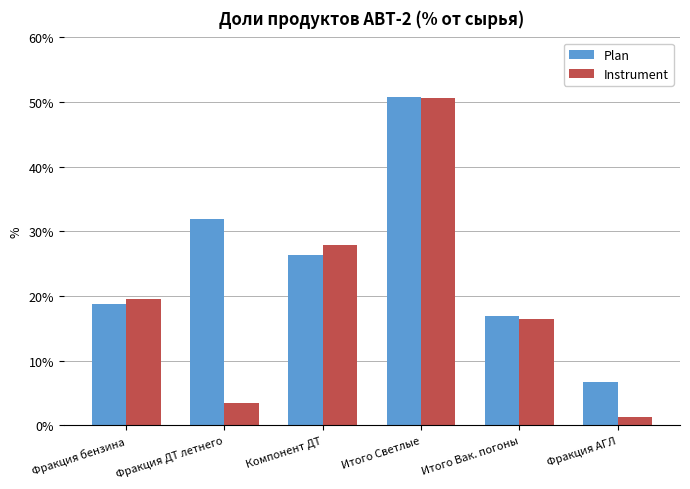

What is the label of the 2nd bar from the right?

Итого Вак. погоны